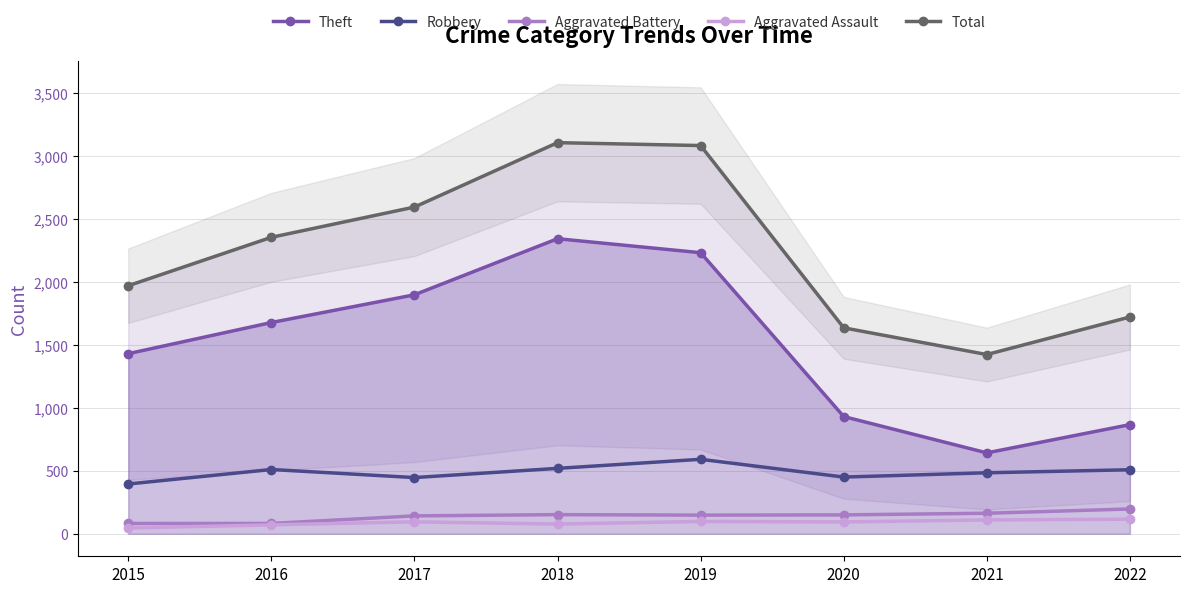

The value of Total at 2021 is 1422. True or false?

True